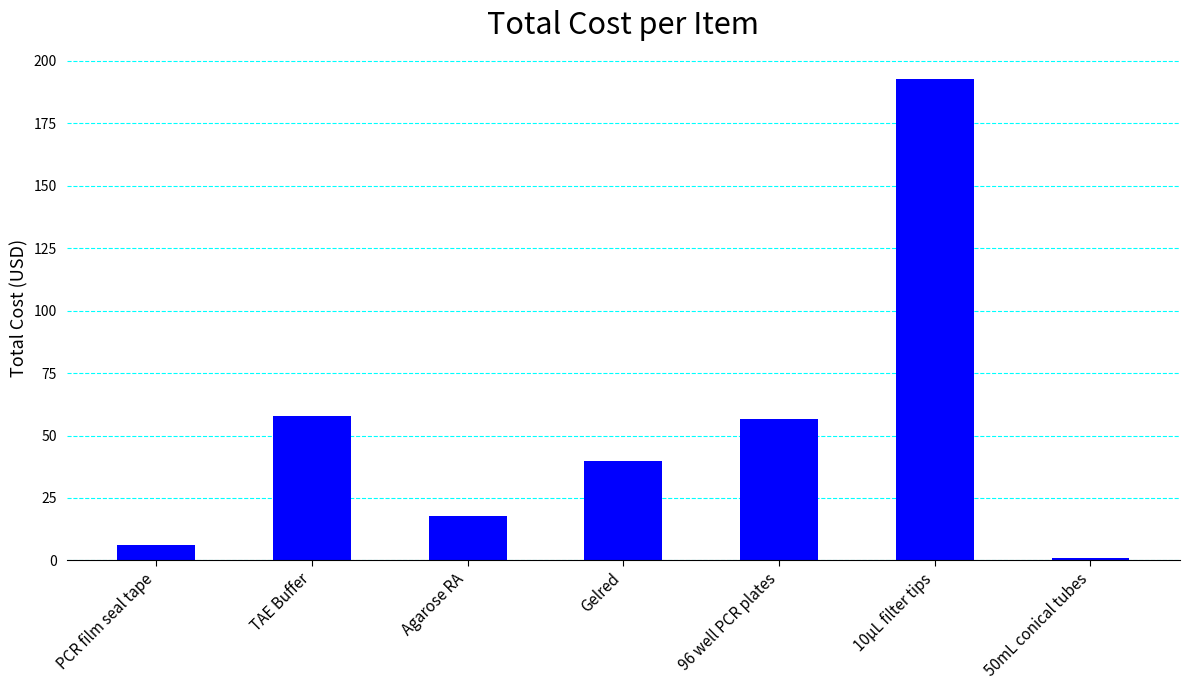

What is the label of the 7th bar from the right?

PCR film seal tape